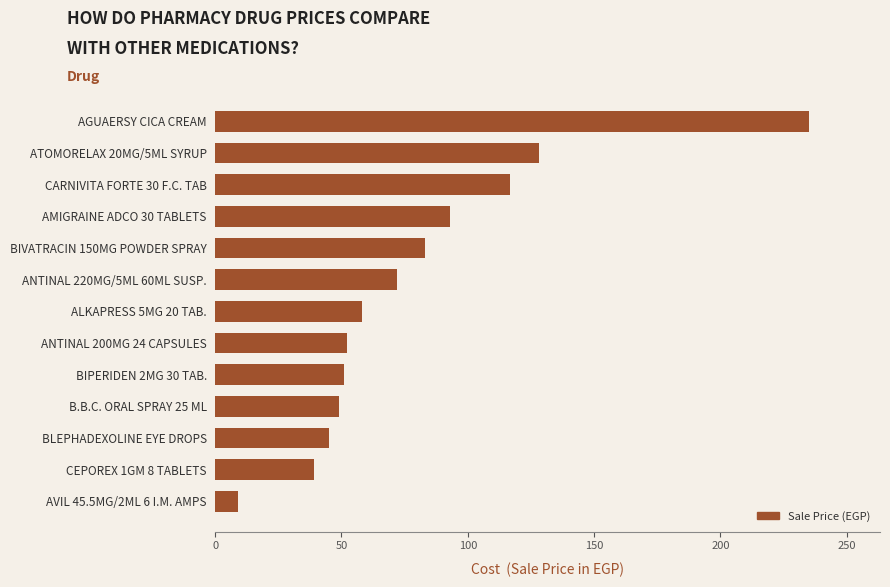

What is the smallest value displayed?

9.1